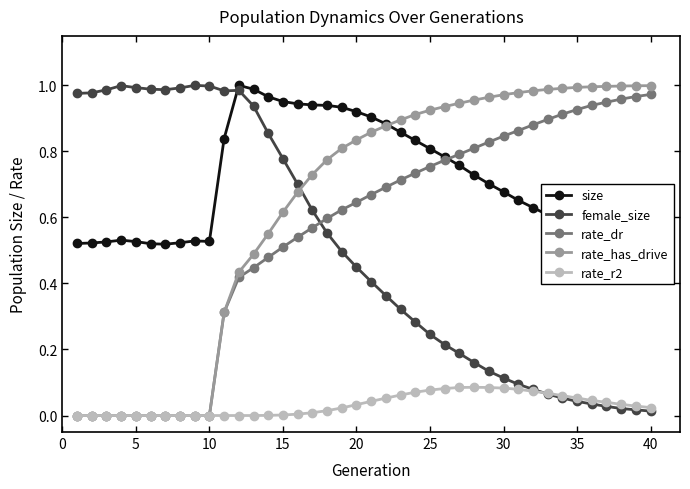

True or false: rate_has_drive and rate_r2 intersect in this chart.

False